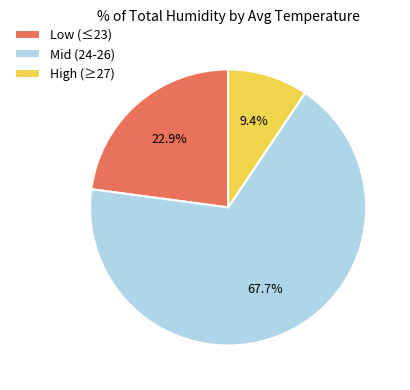

What percentage is NOT represented by Low (≤23)?

77.1%